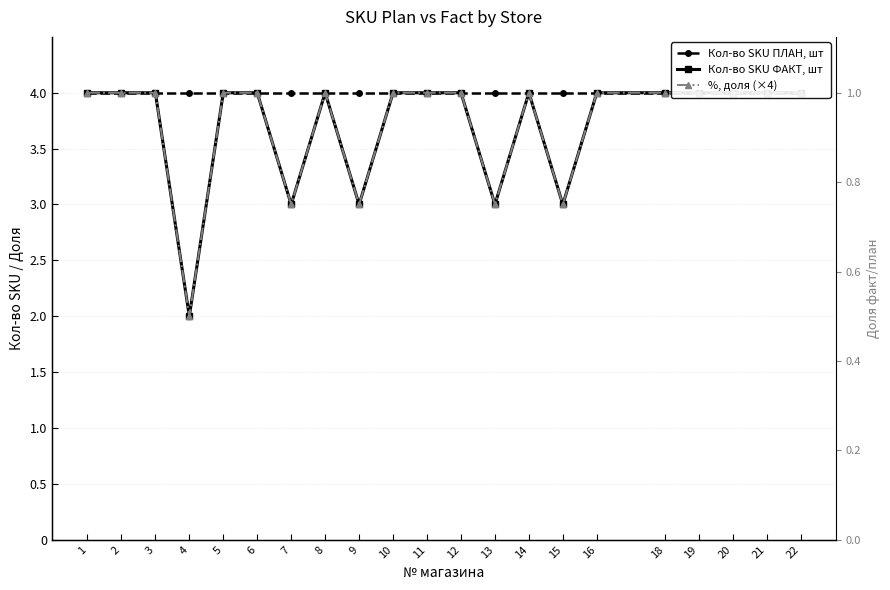

Reading left to right, list all the values displayed in this chart.

Кол-во SKU ПЛАН, шт: 1=4	2=4	3=4	4=4	5=4	6=4	7=4	8=4	9=4	10=4	11=4	12=4	13=4	14=4	15=4	16=4	18=4	19=4	20=4	21=4	22=4
Кол-во SKU ФАКТ, шт: 1=4	2=4	3=4	4=2	5=4	6=4	7=3	8=4	9=3	10=4	11=4	12=4	13=3	14=4	15=3	16=4	18=4	19=4	20=4	21=4	22=4
%, доля (×4): 1=4	2=4	3=4	4=2	5=4	6=4	7=3	8=4	9=3	10=4	11=4	12=4	13=3	14=4	15=3	16=4	18=4	19=4	20=4	21=4	22=4